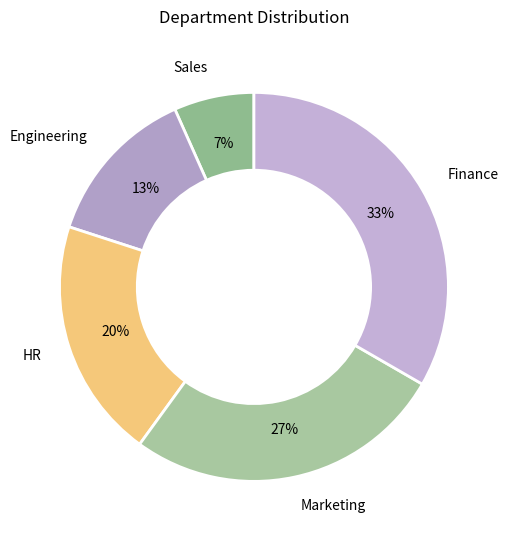

True or false: Engineering accounts for 13% of the total.

True